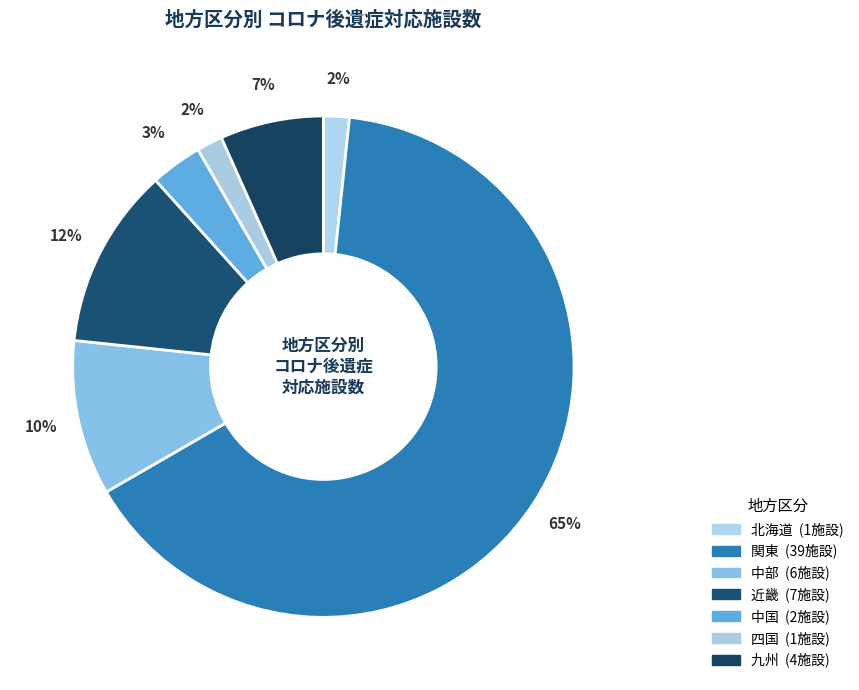

What is the change in value from 中国 to 九州?

+2